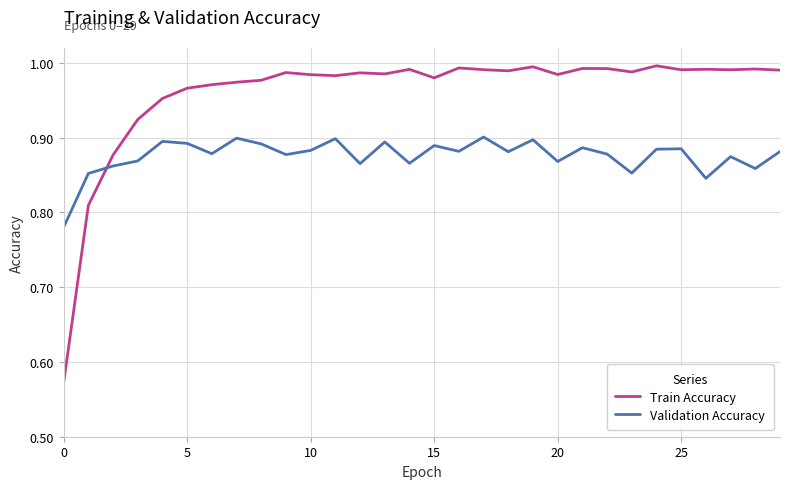

List the series in order of their overall mean, lowest first.

Validation Accuracy, Train Accuracy